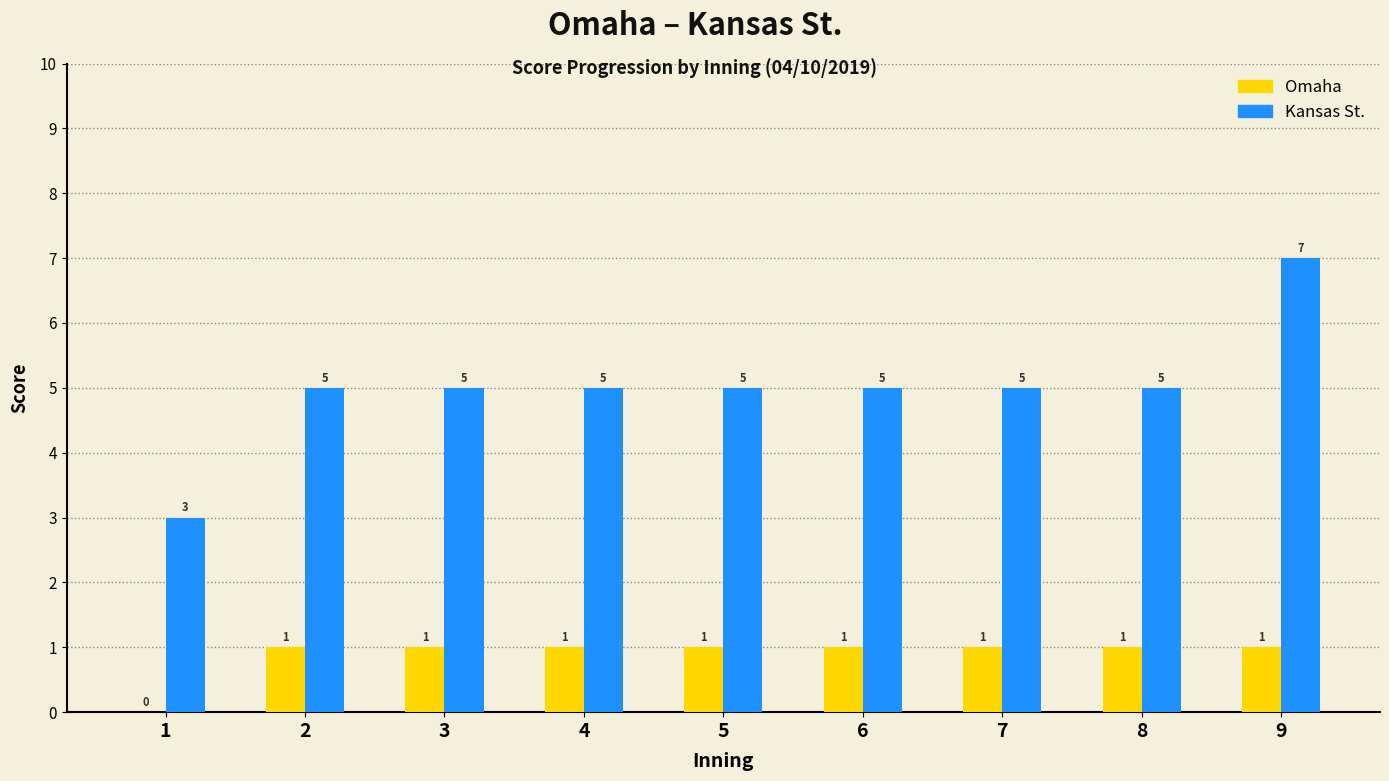

Are the bars grouped side by side (vs. stacked)?

Yes